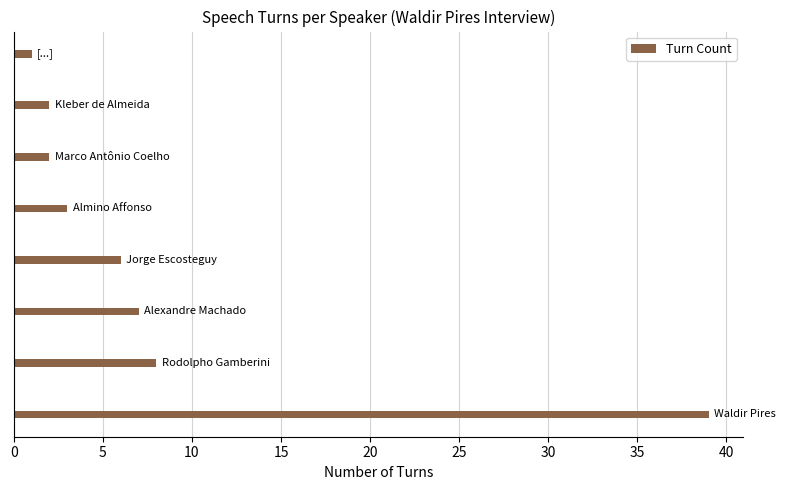

What is the difference between the maximum and second lowest values?

37